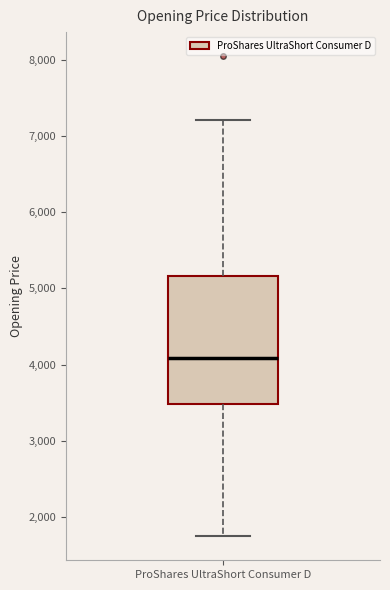

Where is the upper edge of the box for ProShares UltraShort Consumer D on the y-axis? The values are not printed on the chart, so give them approximately, as read against the axis.

5200